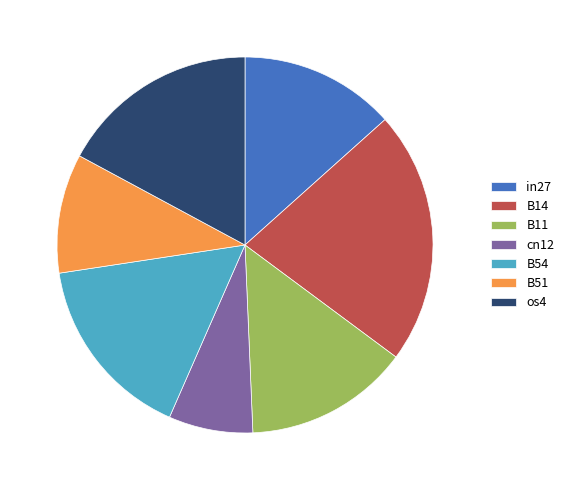

Is the sum of B54 and B51 greater than half?

No